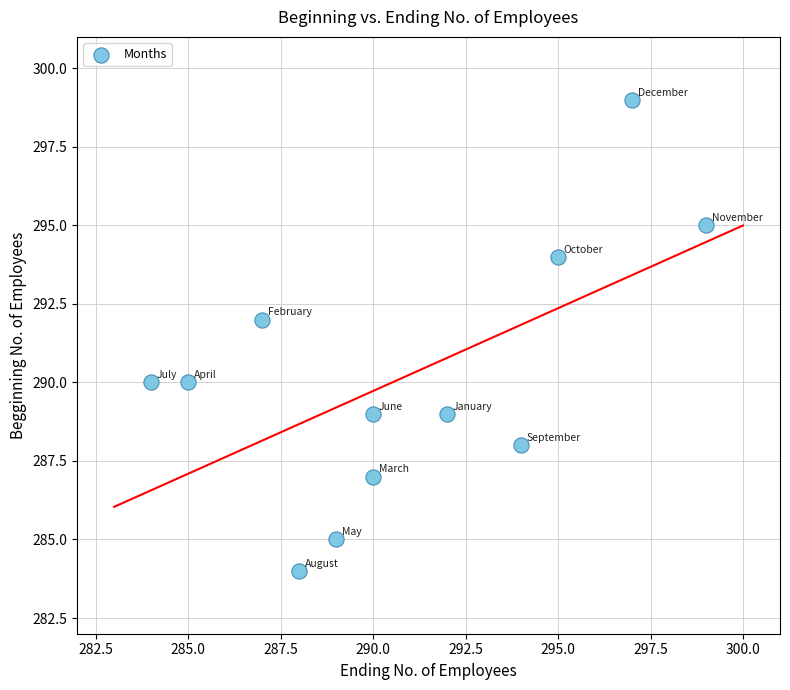

What is the average X value?

291